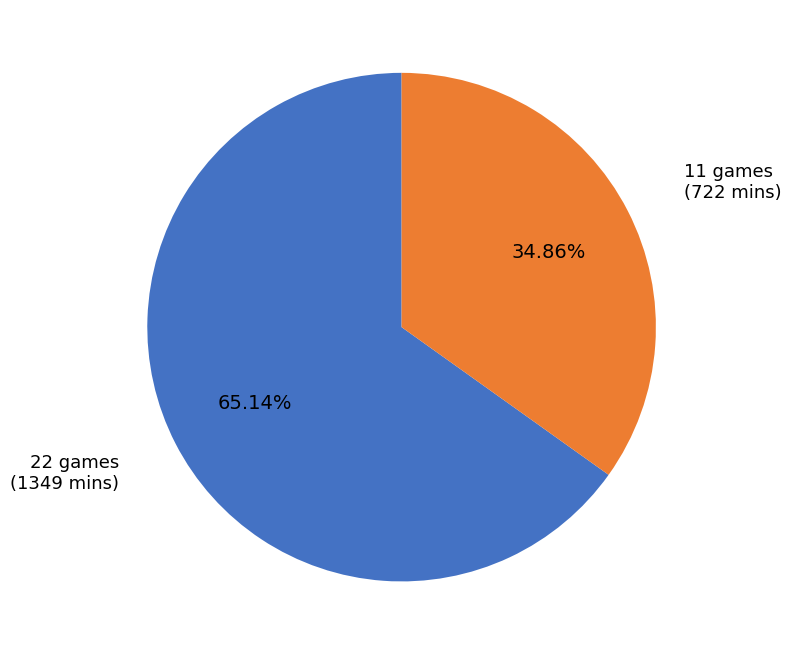

To the nearest percent, what is the difference between the largest and smallest slice percentages?

30%